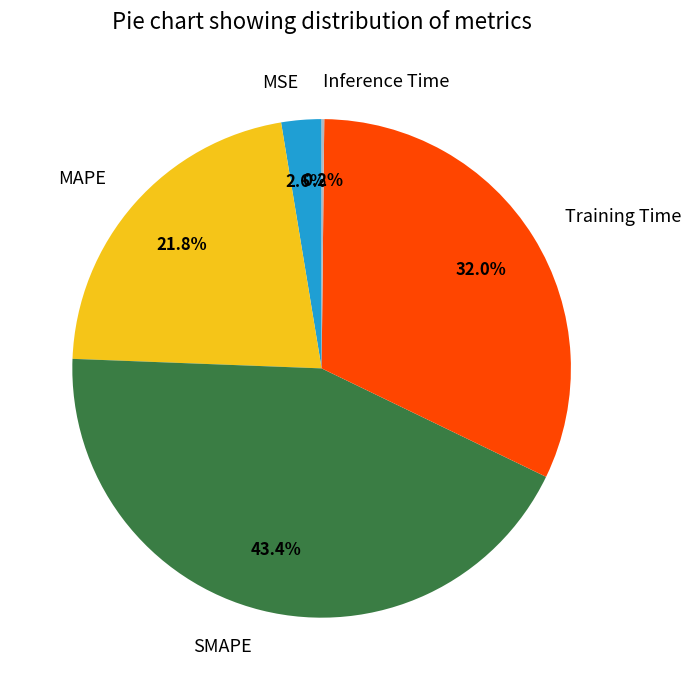

What is the total percentage of MSE and MAPE?

24.4%